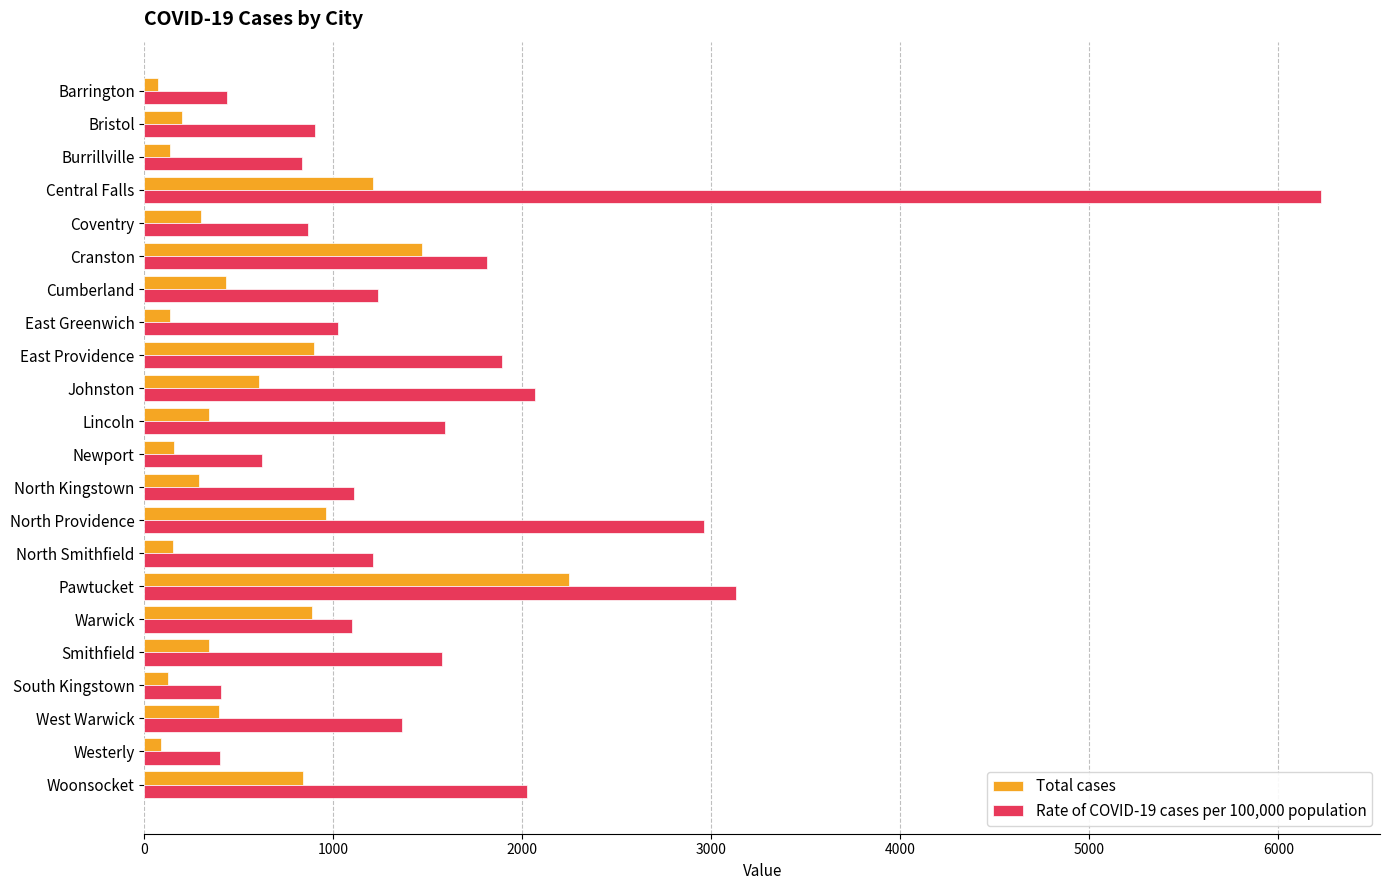

What is the highest value of the Rate of COVID-19 cases per 100,000 population series?

6227